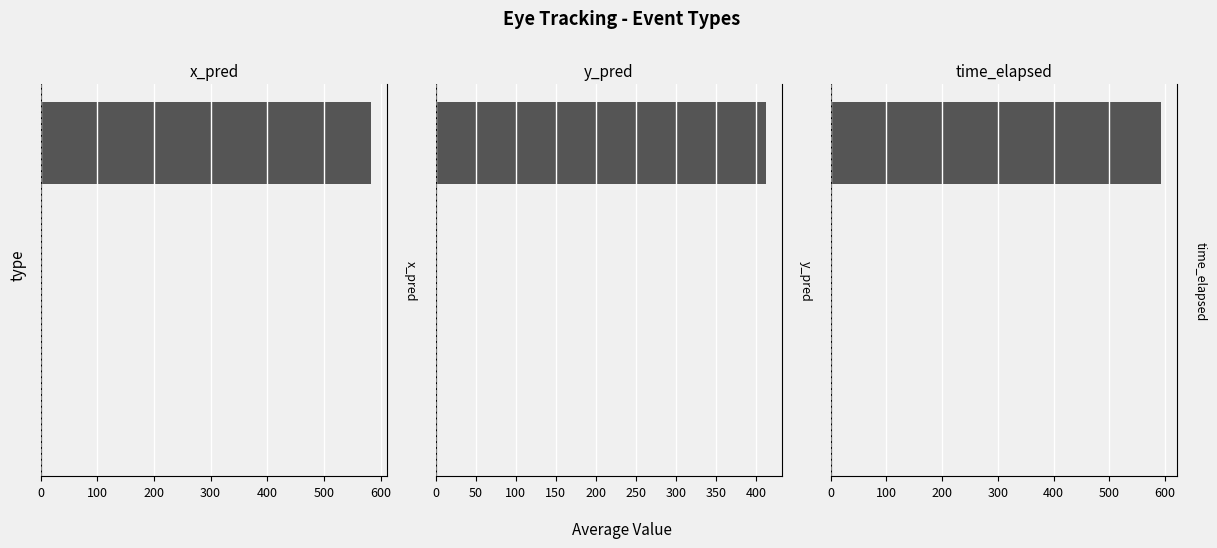

How many groups of bars are there?

3